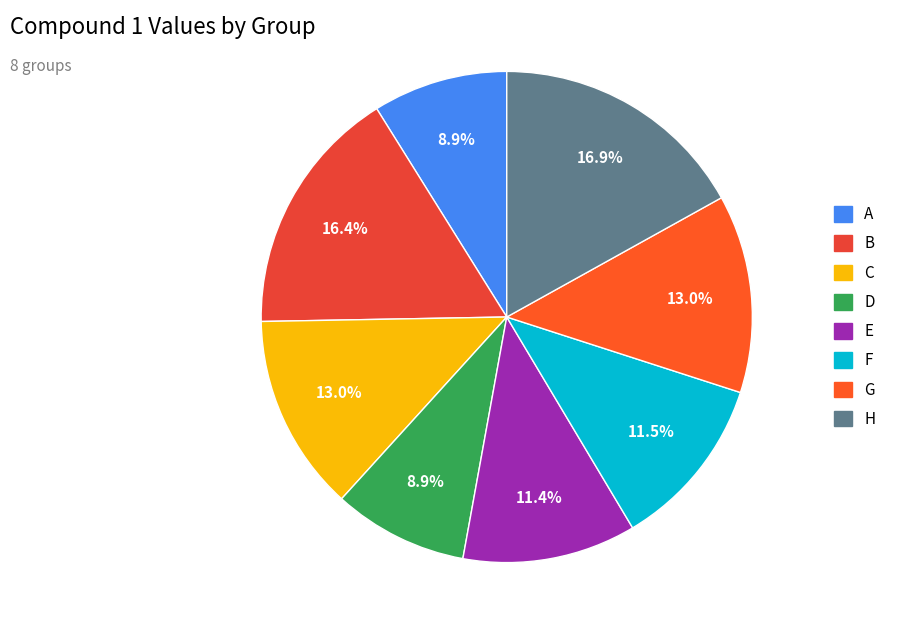

Between E and B, which is larger?

B